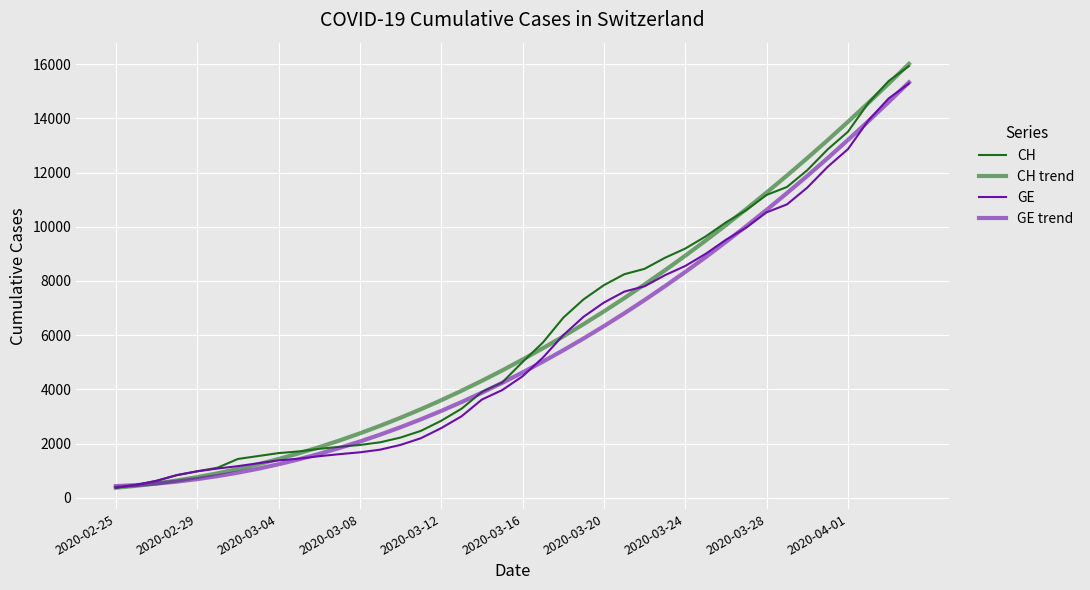

Which series has the largest total across all categories?

CH